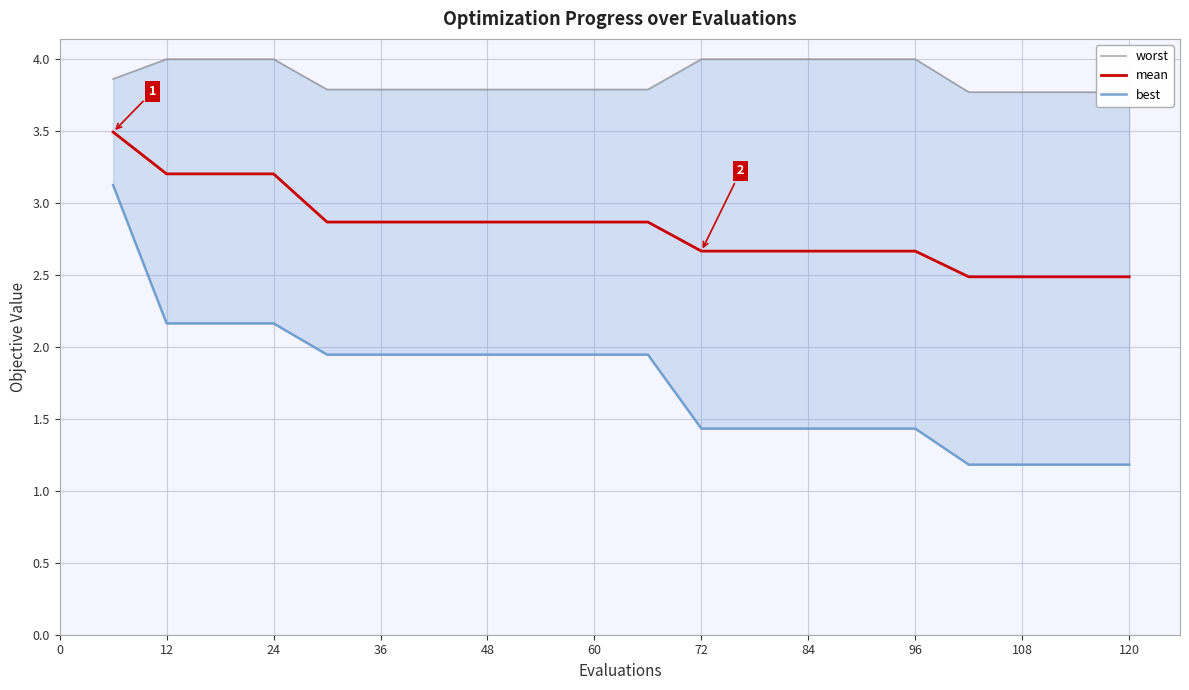

What is the lowest value of the mean series?

2.5